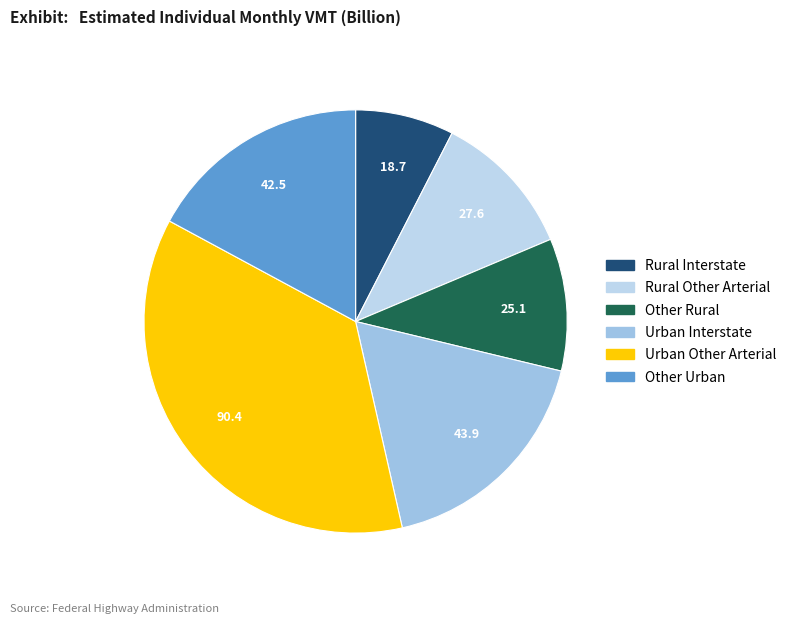

How many slices are in this pie chart?

6